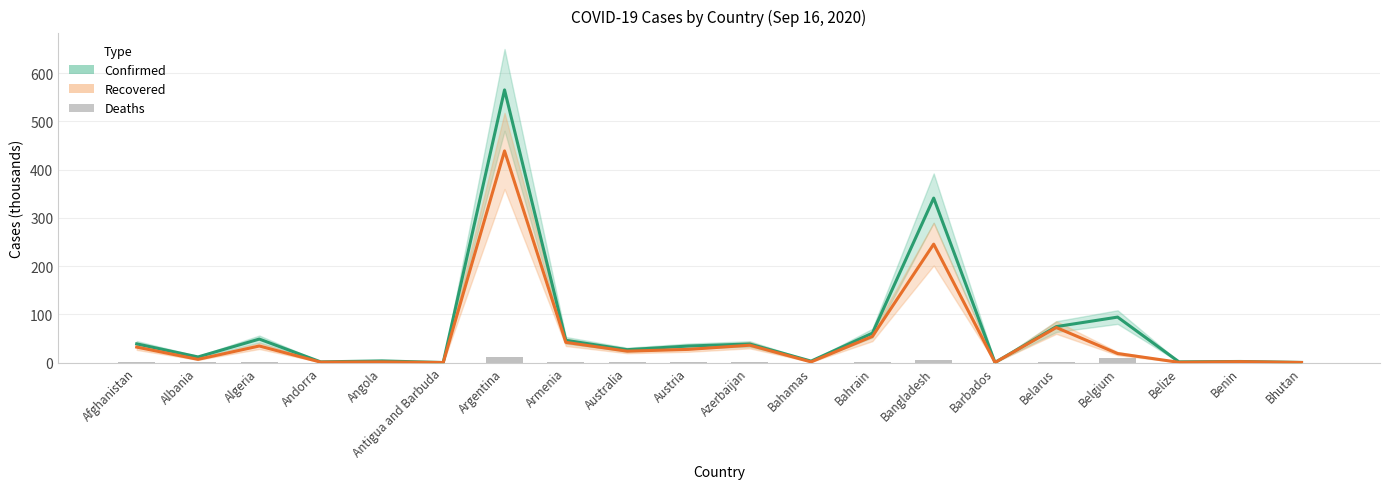

Where is Confirmed nearest to the value 282?

Bangladesh